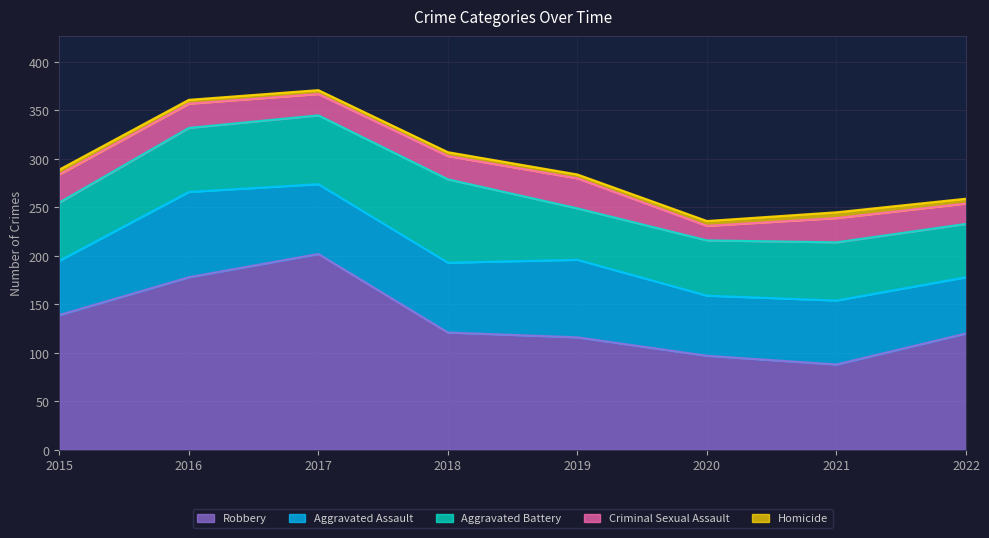

List the series in order of their peak value, lowest first.

Homicide, Criminal Sexual Assault, Aggravated Battery, Aggravated Assault, Robbery